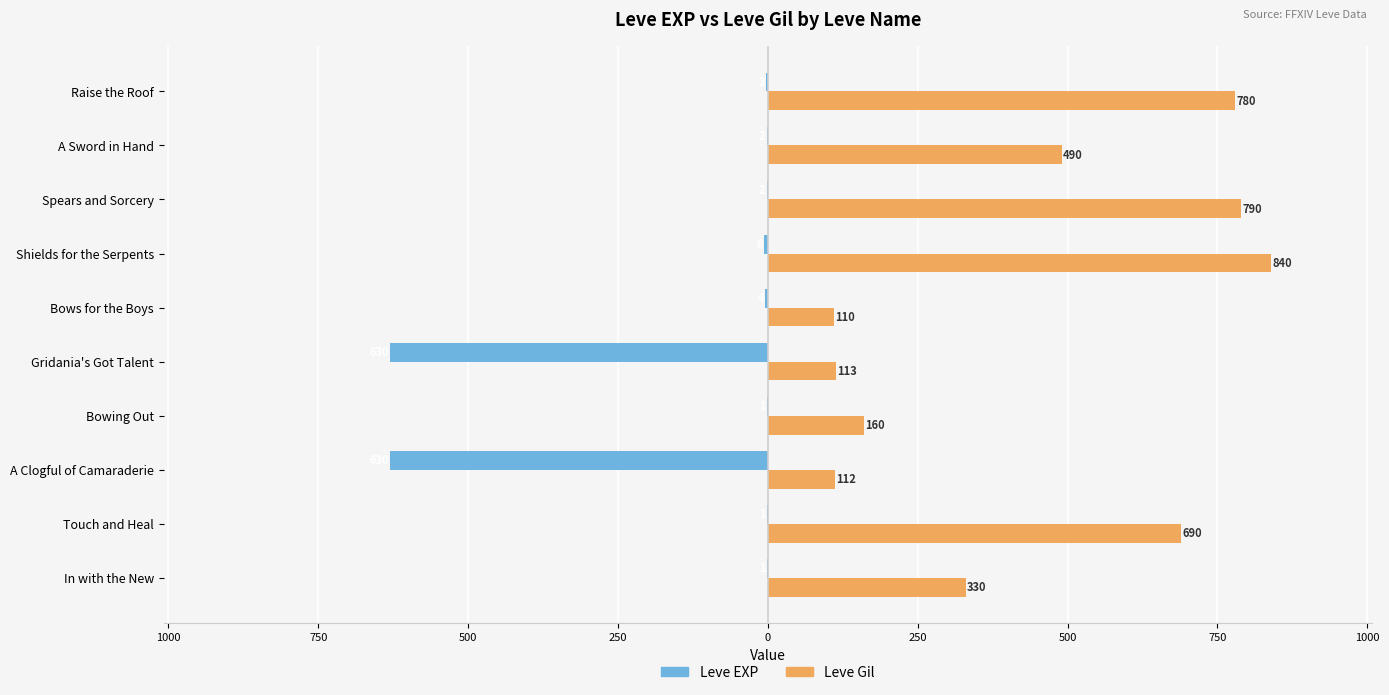

Reading left to right, extract all data points from this chart.

Leve EXP: -1	-1	-630	-1	-630	-4	-6	-2	-2	-3
Leve Gil: 330	690	112	160	113	110	840	790	490	780